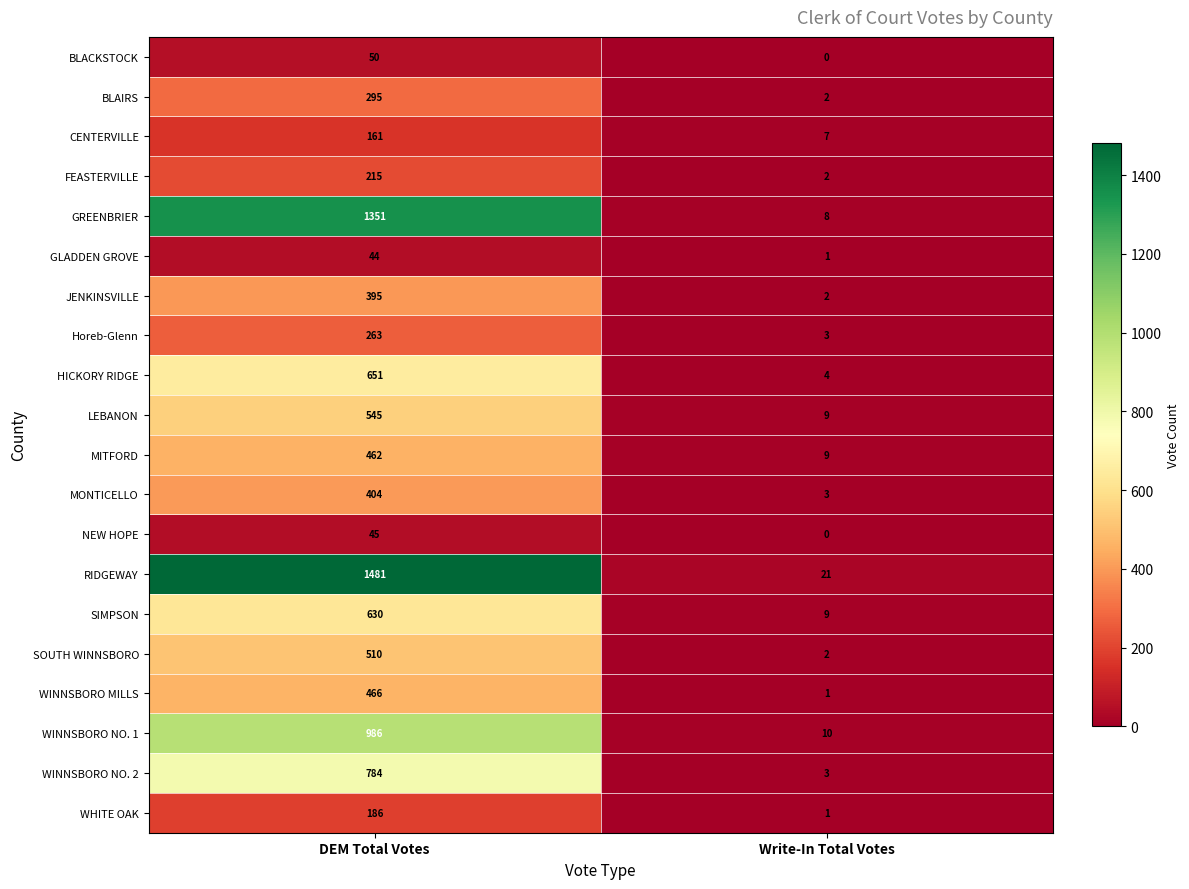

Rank the series by their maximum value, from highest to lowest.

RIDGEWAY, GREENBRIER, WINNSBORO NO. 1, WINNSBORO NO. 2, HICKORY RIDGE, SIMPSON, LEBANON, SOUTH WINNSBORO, WINNSBORO MILLS, MITFORD, MONTICELLO, JENKINSVILLE, BLAIRS, Horeb-Glenn, FEASTERVILLE, WHITE OAK, CENTERVILLE, BLACKSTOCK, NEW HOPE, GLADDEN GROVE